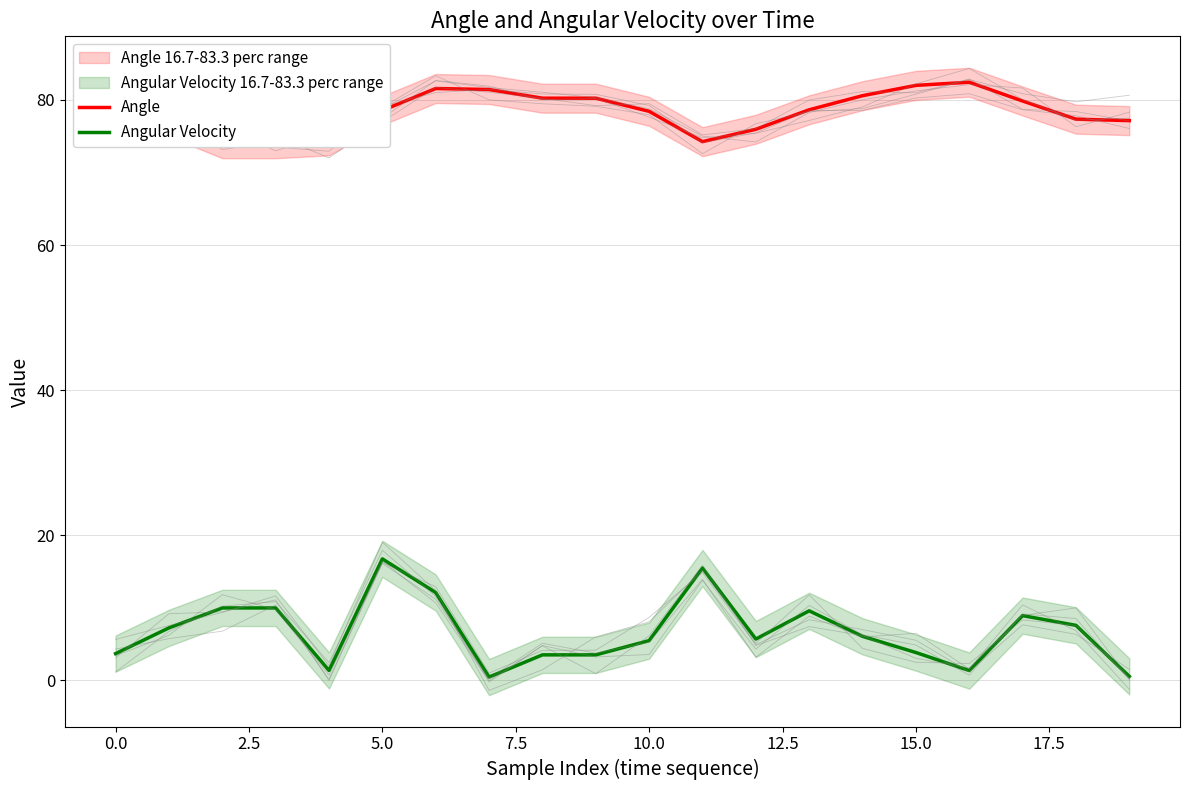

List the series in order of their peak value, highest first.

Angle, Angular Velocity